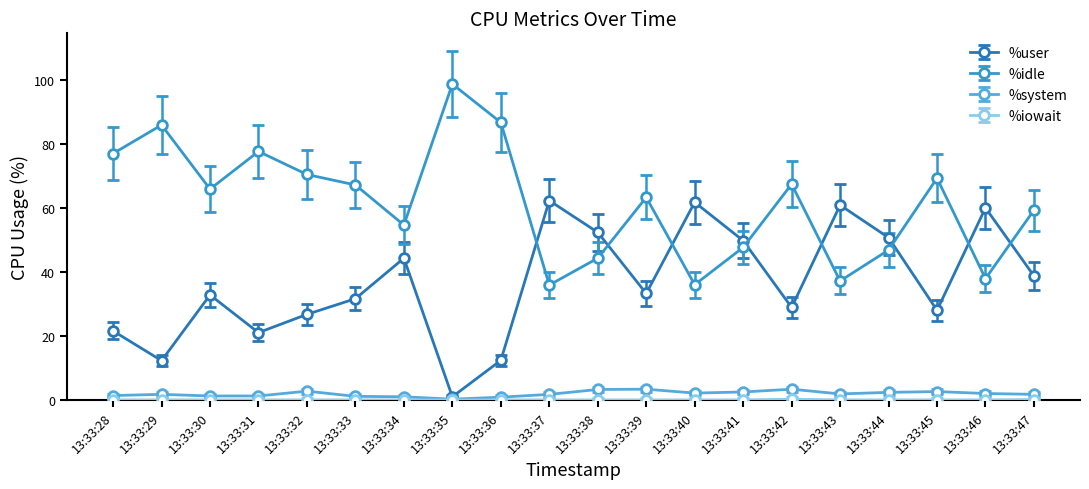

What is the approximate value of %system at 13:33:33?

1.1